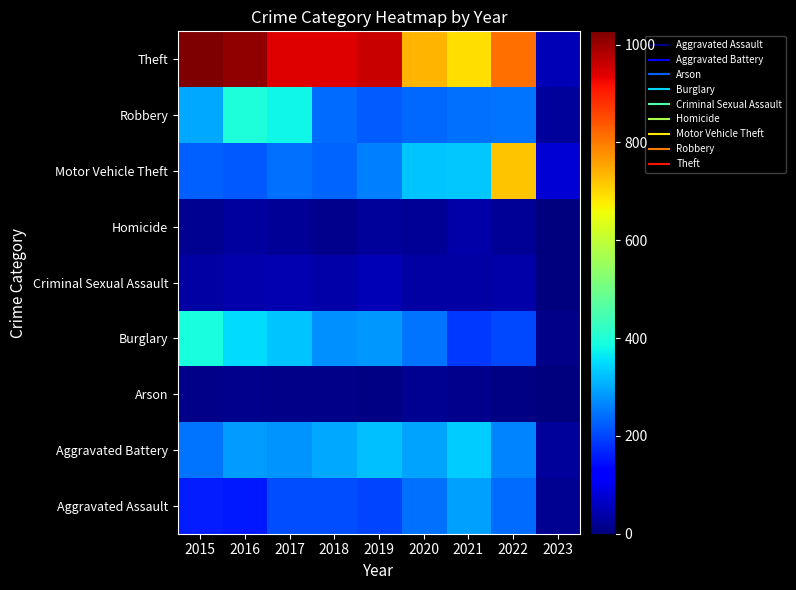

What is the total value across all series at 2023?

211